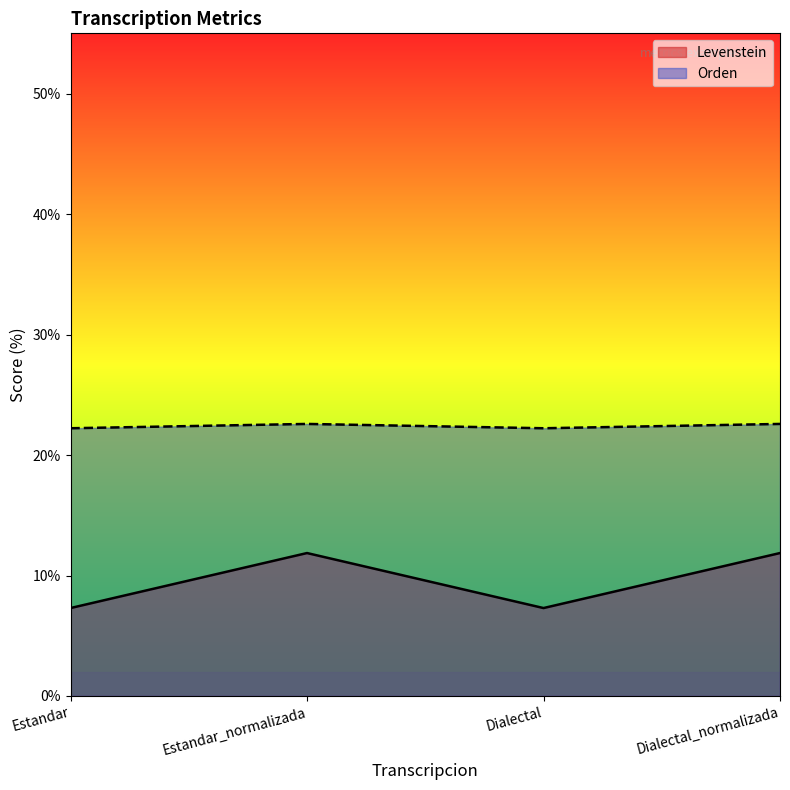

How many lines are shown in the chart?

2